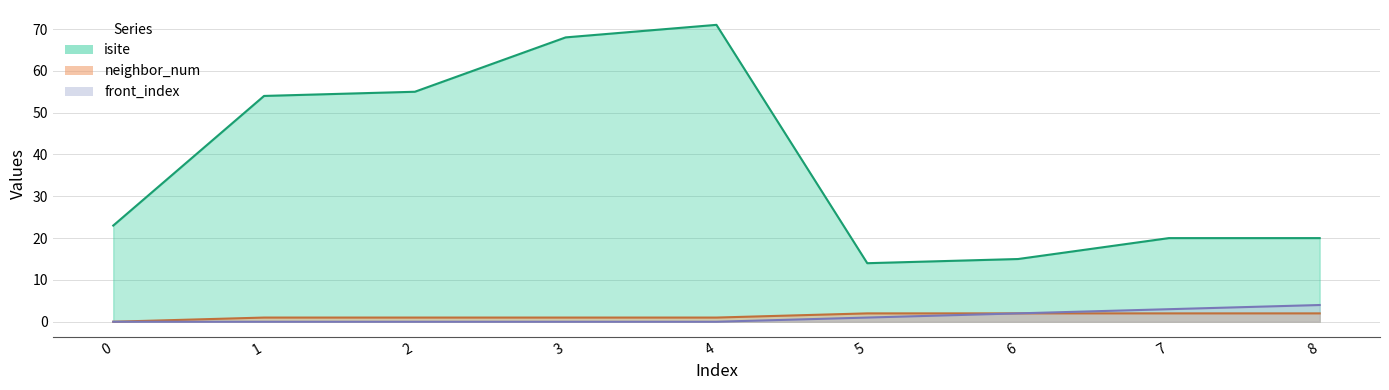

What is the spread (max minus min) of values at 8?

18